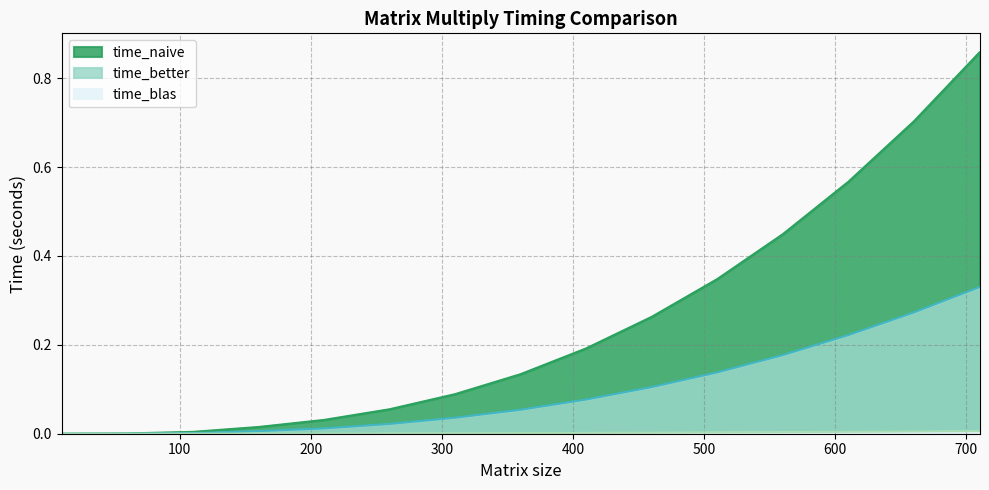

Is the value of time_blas at 660 greater than the value of time_better at 510?

No